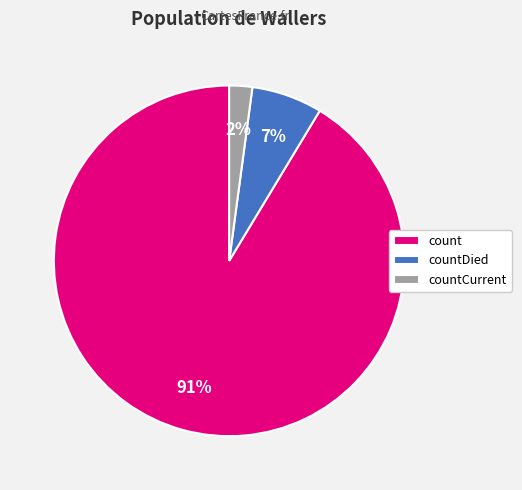

Which category accounts for the majority?

count